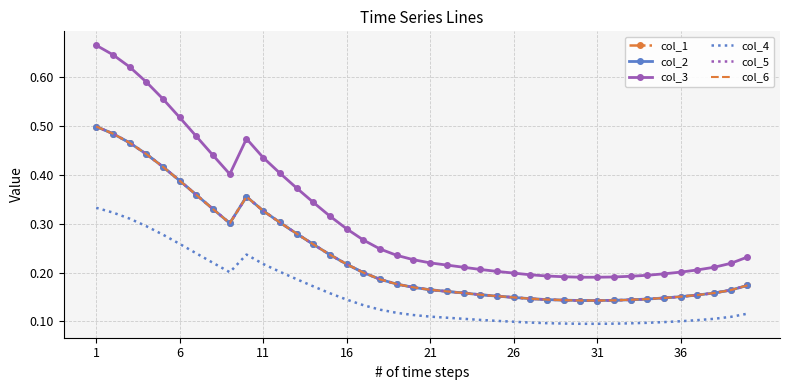

What is the minimum value shown in the chart?

0.1